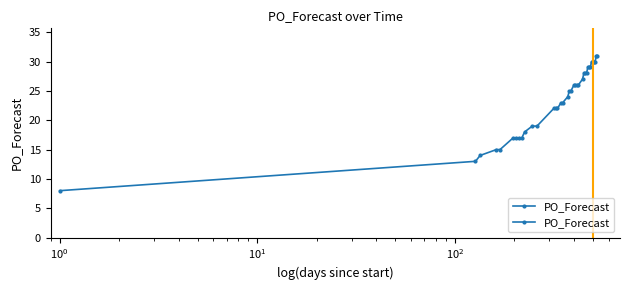

How many values are below 25?

18